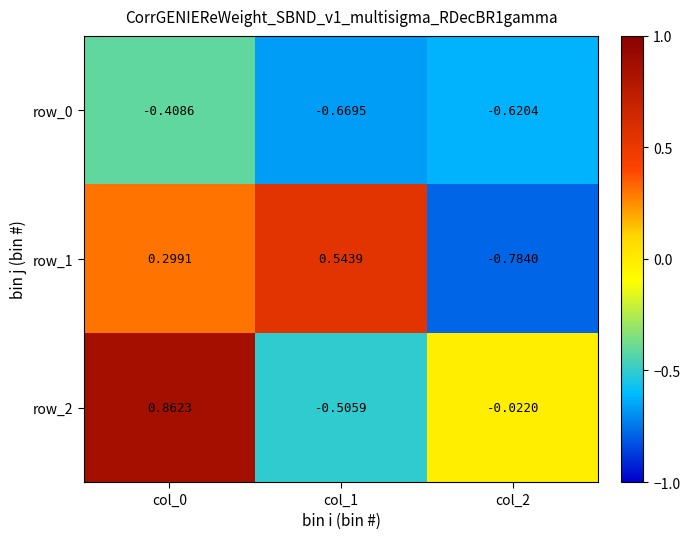

Is the value of row_0 at col_0 greater than the value of row_2 at col_2?

No